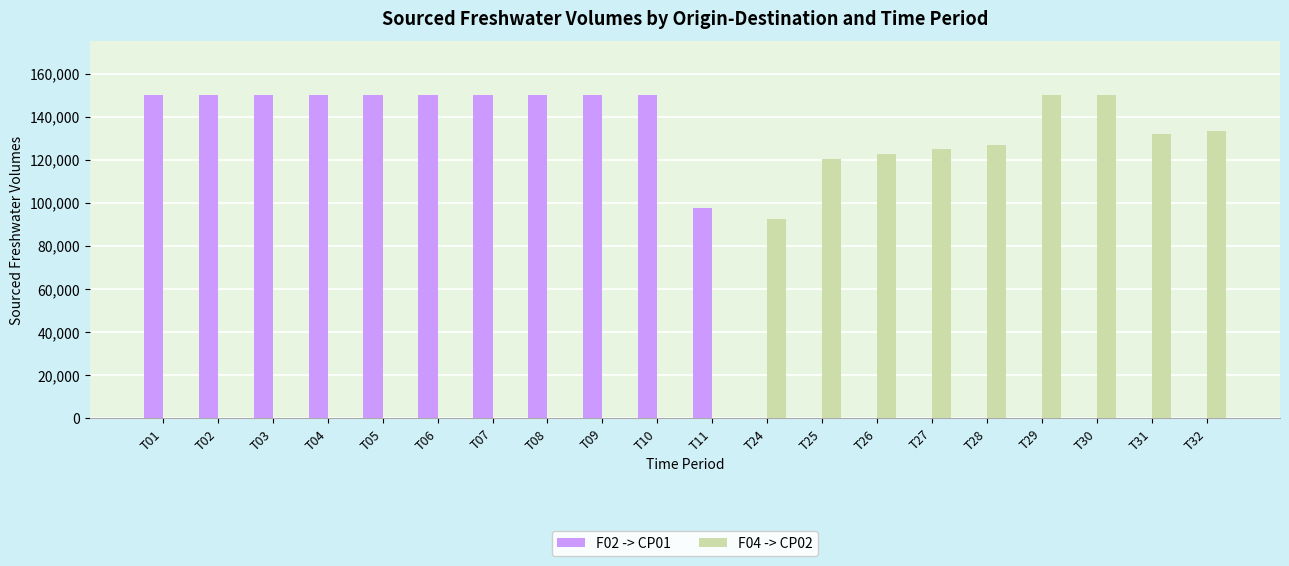

Between T30 and T32, which series saw the biggest shift?

F04 -> CP02